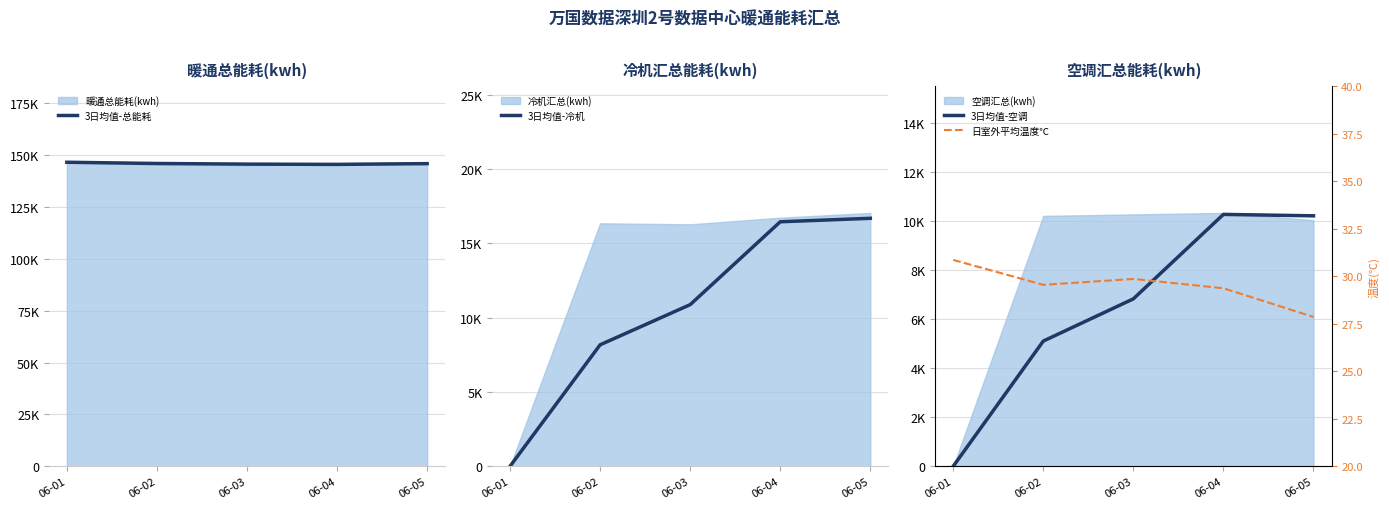

True or false: 3日均值-总能耗 and 日室外平均温度℃ cross at least once.

False